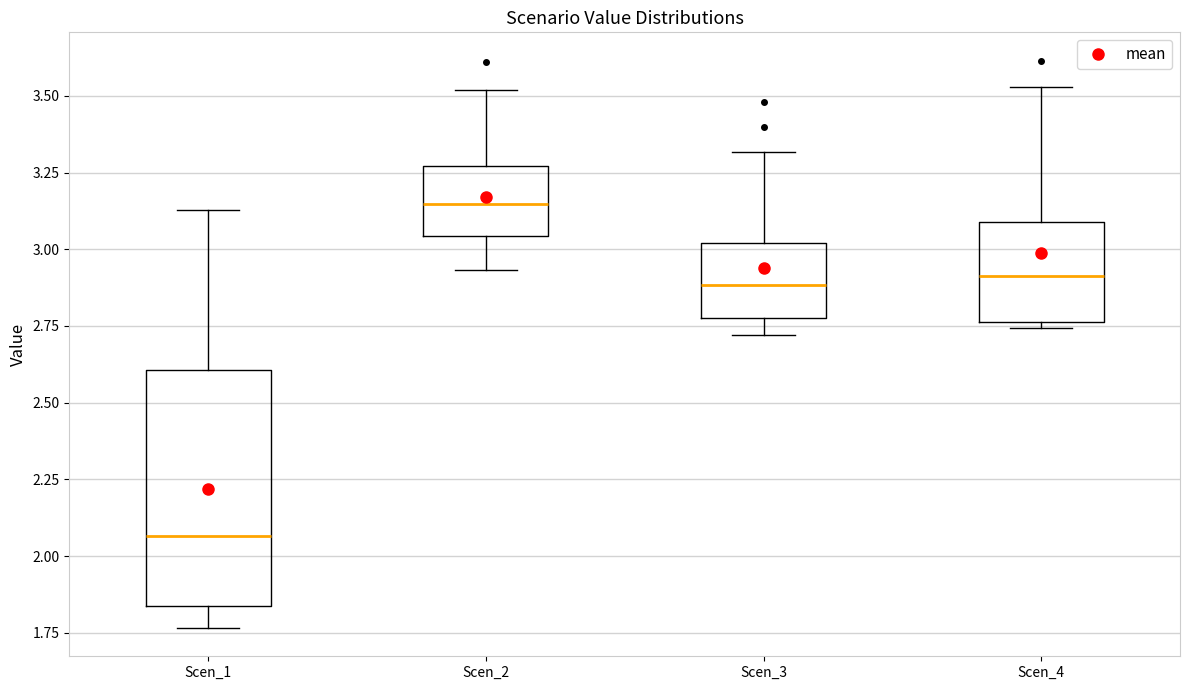

Reading left to right, read every box against the y-axis: the position of its median line, the range the box covers, and the ends of its whiskers. The values are not printed on the chart, so give them approximately, as read against the axis.

Scen_1: median 2.05, box 1.85 to 2.60, whiskers 1.75 to 3.15
Scen_2: median 3.15, box 3.05 to 3.25, whiskers 2.95 to 3.50
Scen_3: median 2.90, box 2.80 to 3.00, whiskers 2.70 to 3.30
Scen_4: median 2.90, box 2.75 to 3.10, whiskers 2.75 (just below the box's lower edge) to 3.55